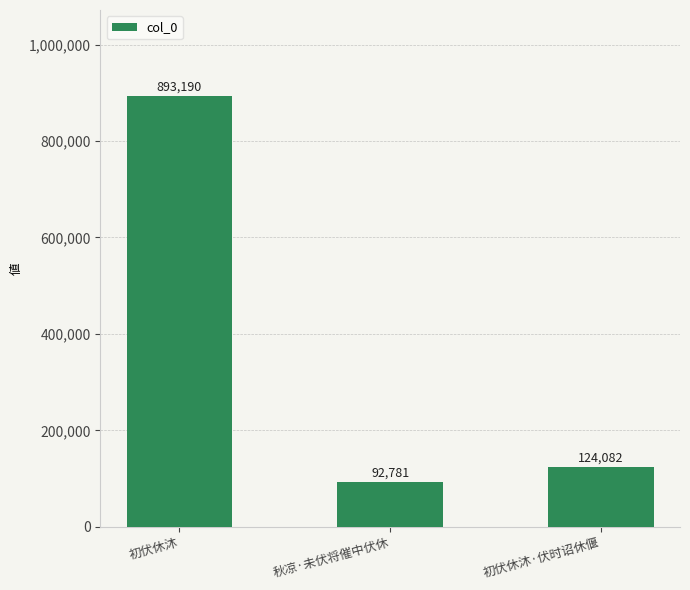

Where does the data first go above 124082?

初伏休沐